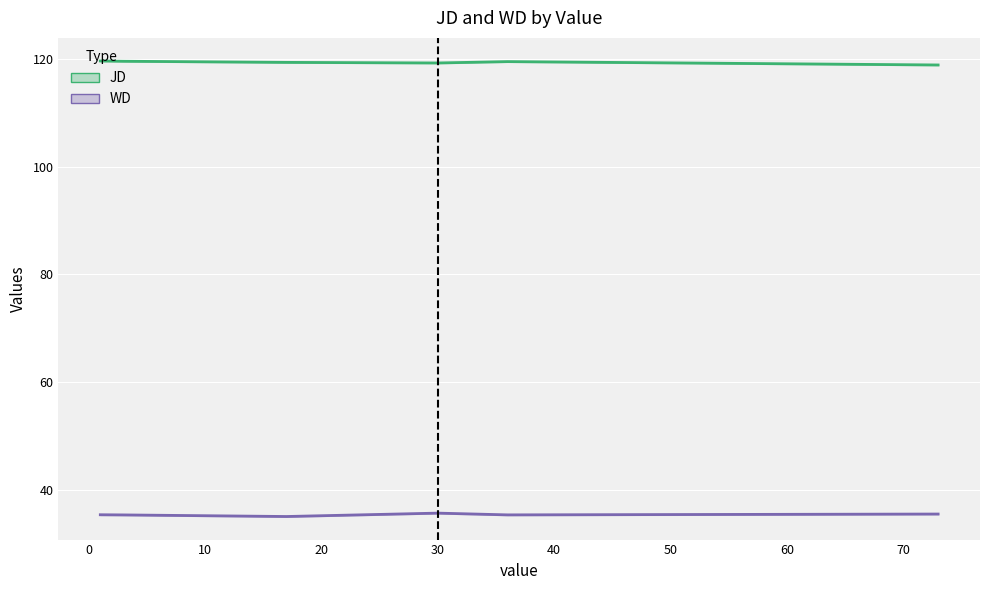

Reading right to left, extract all data points from this chart.

JD_line: 118.8	119.5	119.2	119.3	119.5	119.6
WD_line: 35.6	35.4	35.8	35.1	35.4	35.5